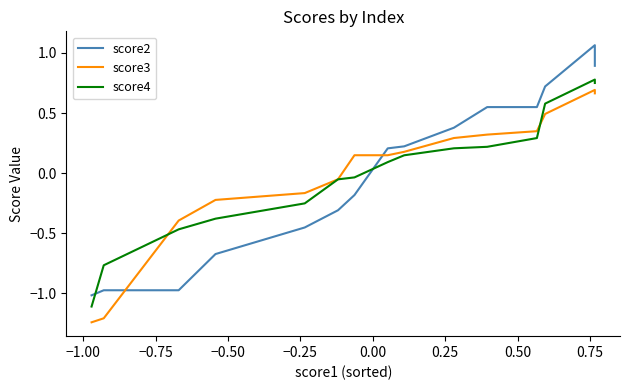

How many lines are shown in the chart?

3